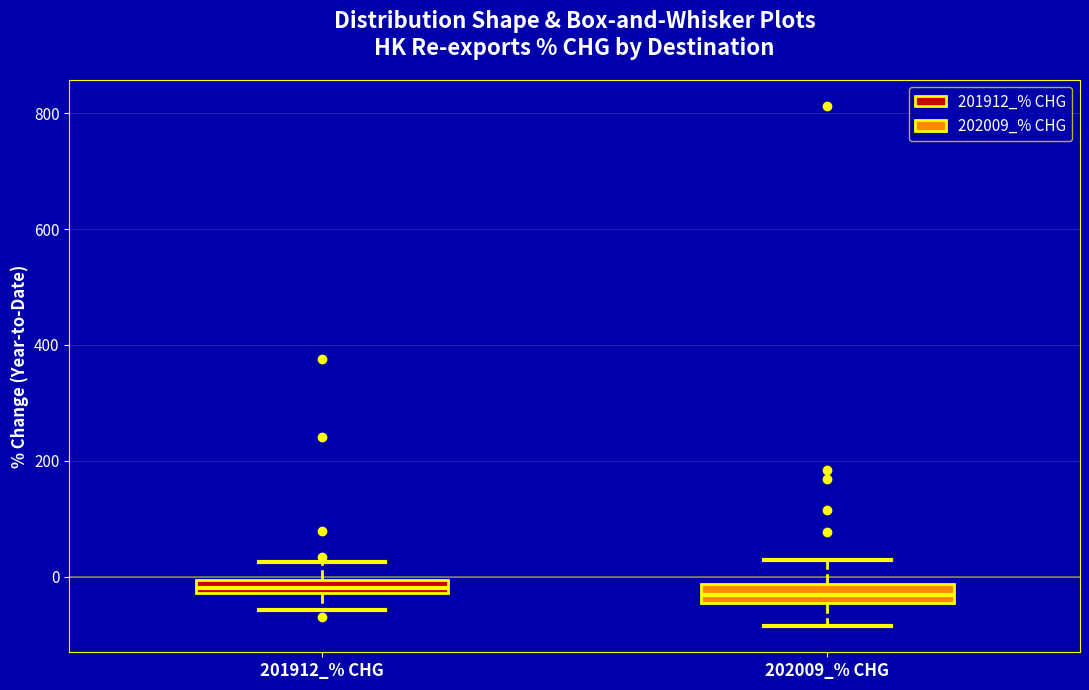

Where does the lower whisker of the box for 201912_% CHG end on the y-axis? The values are not printed on the chart, so give them approximately, as read against the axis.

-60